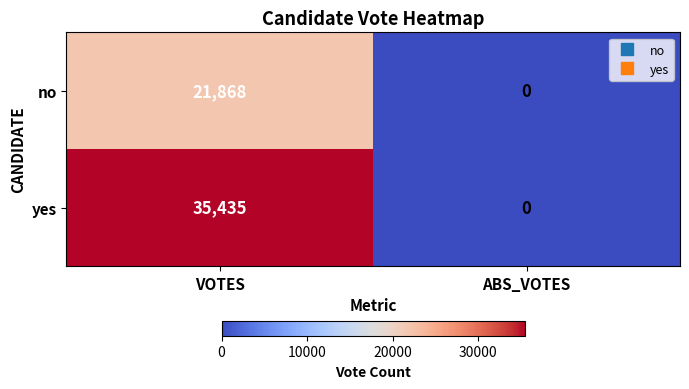

At which category does the chart reach its minimum across all series?

ABS_VOTES